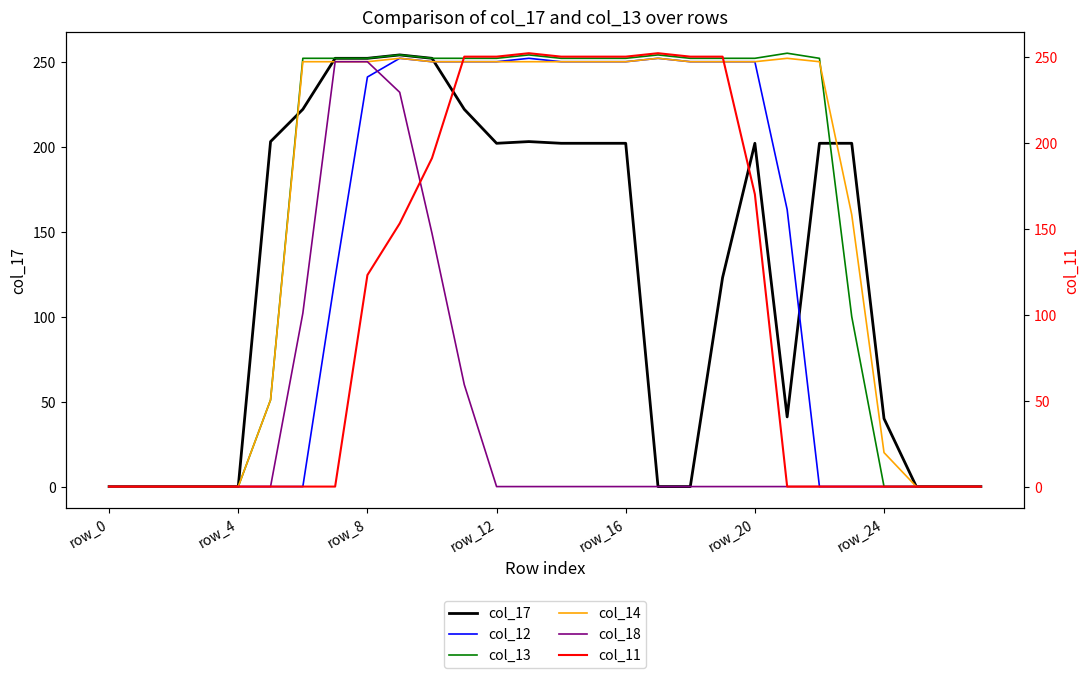

At which label does col_13 first exceed 252?

9